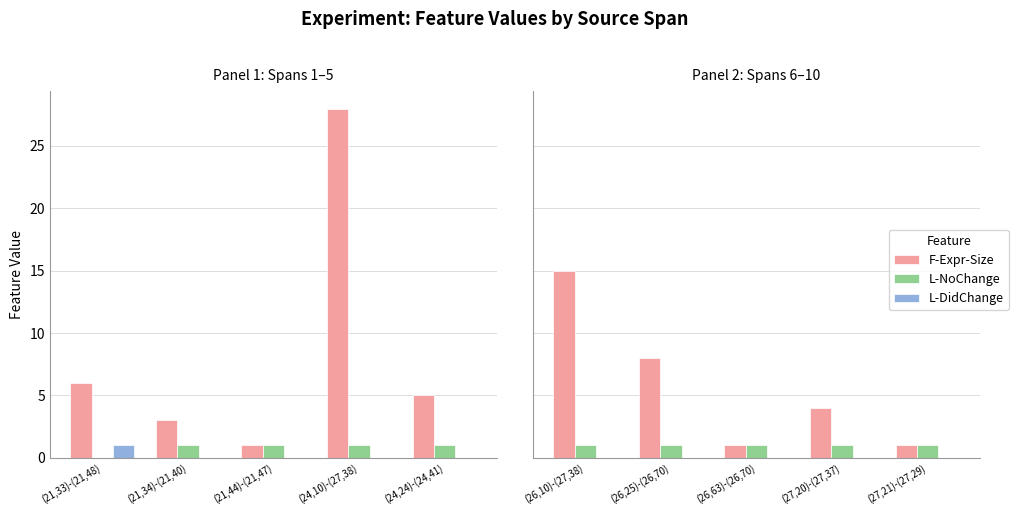

Between (26,25)-(26,70) and (27,21)-(27,29), which series saw the biggest shift?

F-Expr-Size